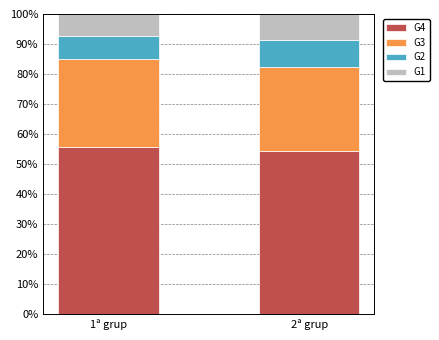

What is the total value across all series at 1ª grup?

100.0